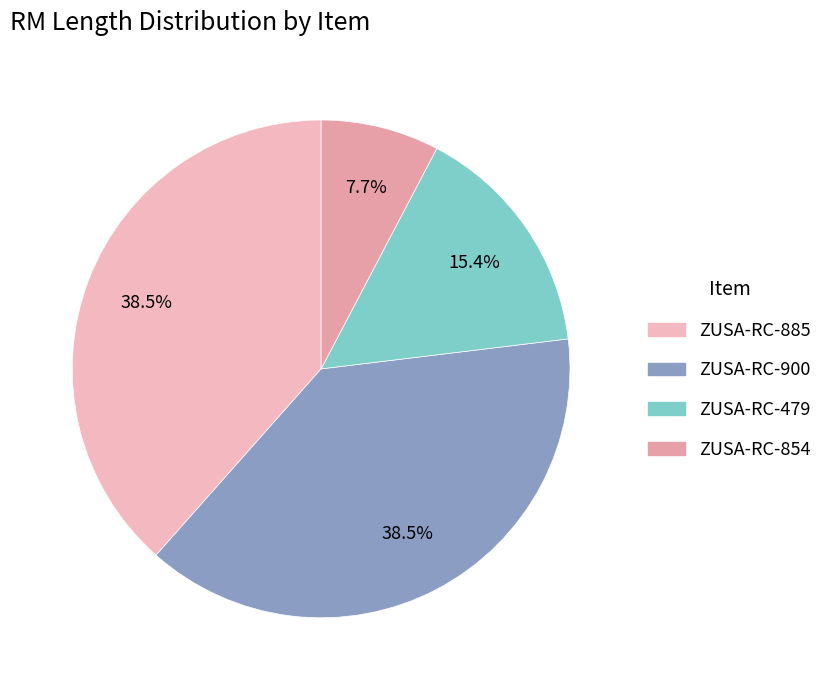

How many slices are in this pie chart?

4